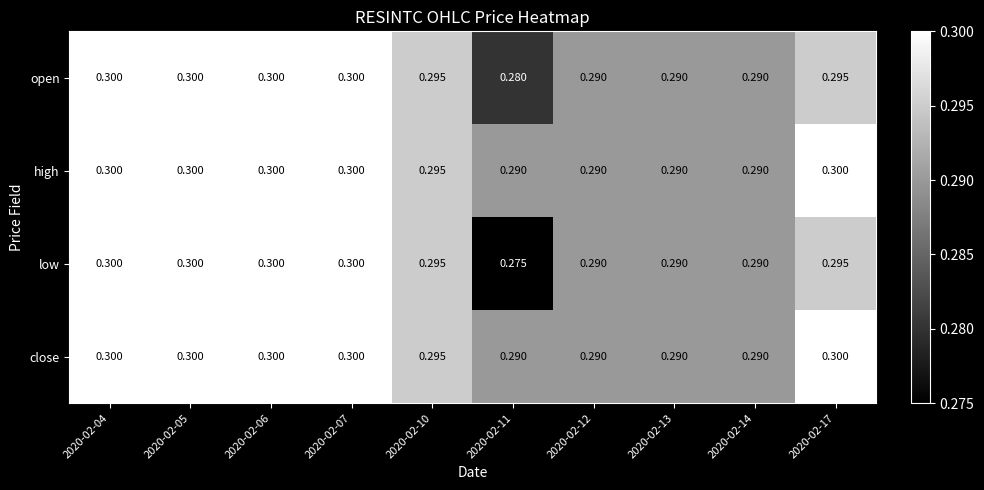

Is the value of close at 2020-02-07 greater than the value of low at 2020-02-10?

Yes